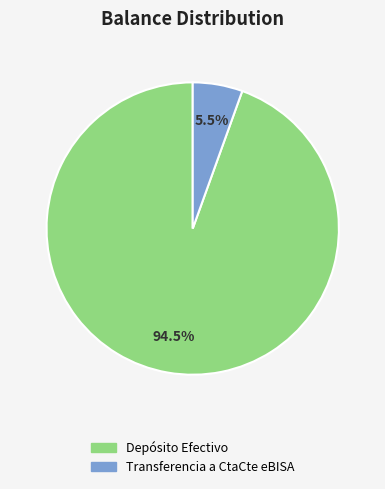

Rank the categories by value from highest to lowest.

Depósito Efectivo, Transferencia a CtaCte eBISA